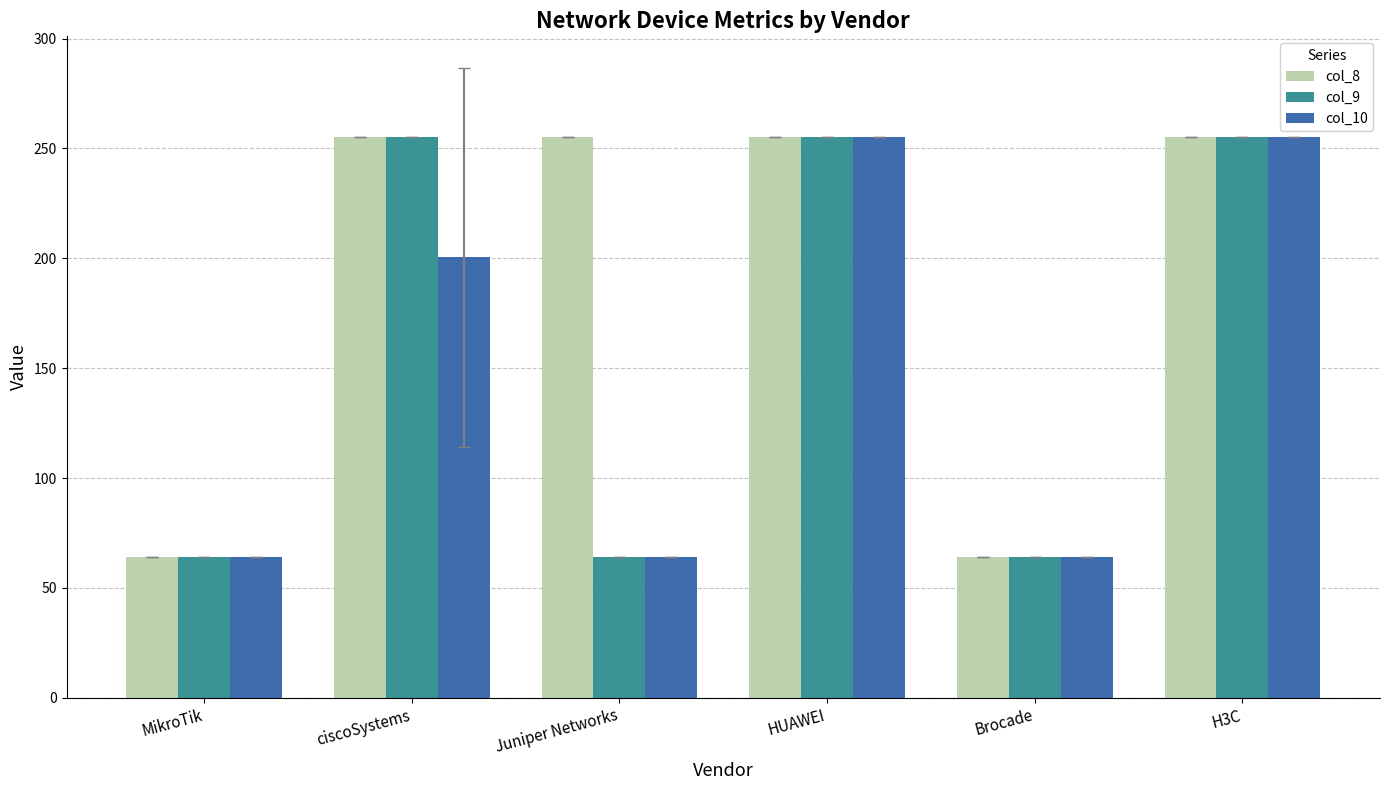

List the series in order of their overall mean, highest first.

col_8, col_9, col_10